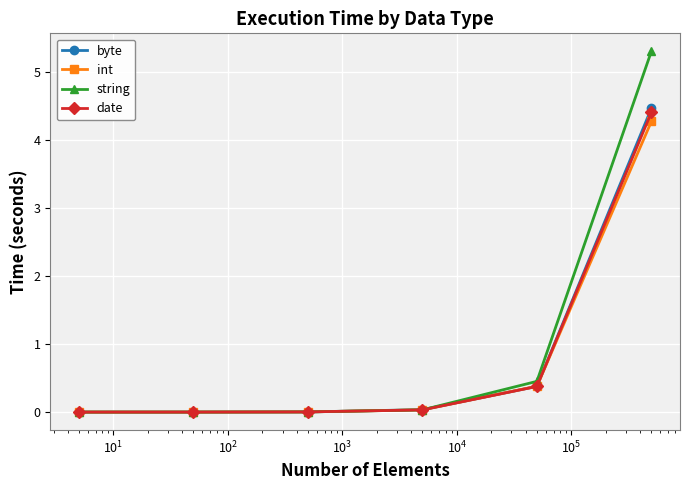

What is the value of the int point at the 6th from the left?

4.3